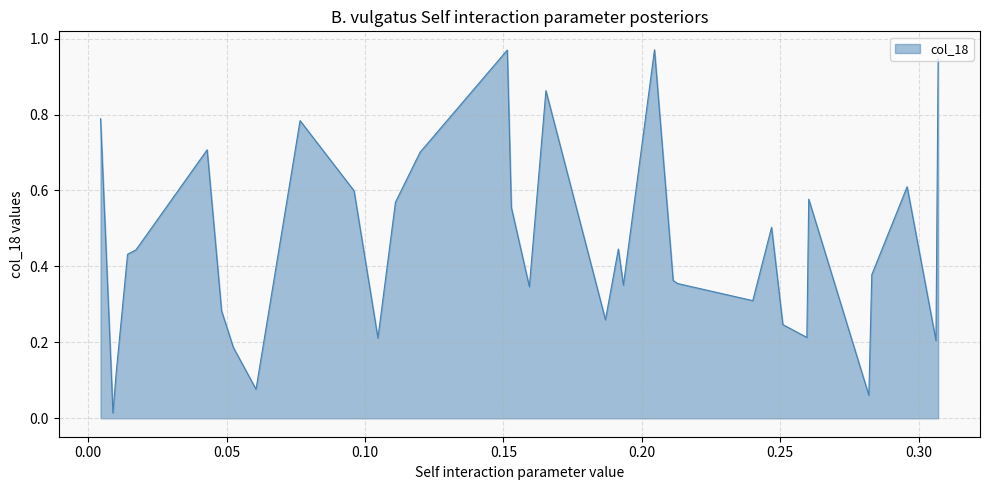

Does the chart display data point markers on the line(s)?

No